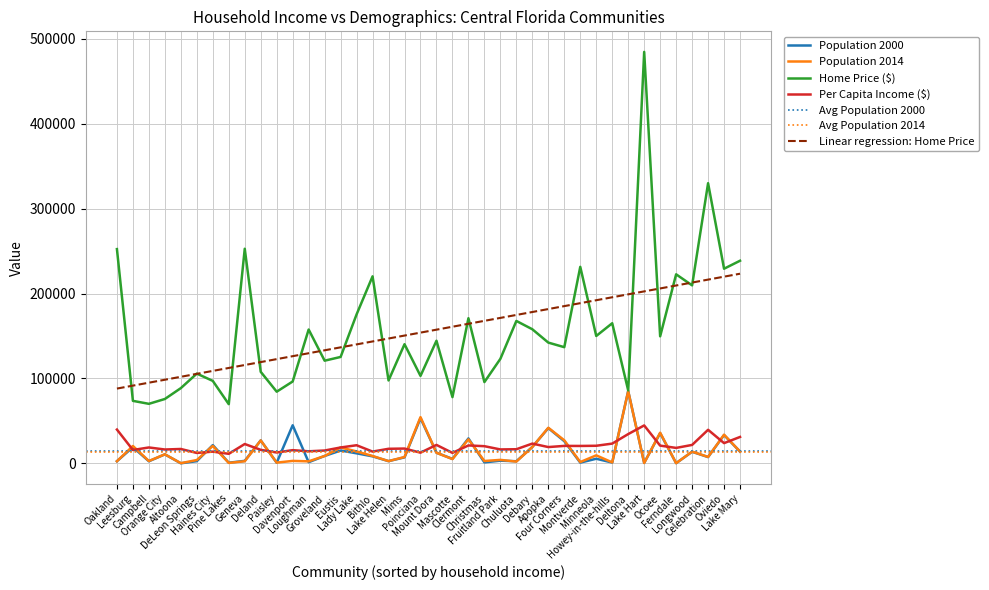

Reading right to left, what are all the values shown in this chart?

pop2000: Poinciana=53193	Pine Lakes=755	Paisley=734	Oviedo=33342	Orange City=10599	Ocoee=35579	Oakland=2538	Mount Dora=12534	Montverde=882	Minneola=5435	Mims=7058	Mascotte=5251	Loughman=1385	Longwood=13657	Leesburg=19086	Lake Mary=13822	Lake Helen=2624	Lake Hart=542	Lady Lake=11828	Howey-in-the-hills=956	Haines City=21490	Groveland=8729	Geneva=2940	Fruitland Park=3186	Four Corners=26116	Ferndale=233	Eustis=15106	Deltona=85182	DeLeon Springs=2614	Deland=27031	Debary=19320	Davenport=44855	Clermont=29358	Chuluota=2483	Christmas=1146	Celebration=7427	Campbell=2479	Bithlo=8268	Apopka=41542	Altoona=88
pop2014: Poinciana=54442	Pine Lakes=514	Paisley=884	Oviedo=33726	Orange City=10653	Ocoee=36072	Oakland=2510	Mount Dora=12445	Montverde=1550	Minneola=9434	Mims=7488	Mascotte=5067	Loughman=2380	Longwood=13796	Leesburg=20463	Lake Mary=13917	Lake Helen=2638	Lake Hart=438	Lady Lake=14043	Howey-in-the-hills=1126	Haines City=20531	Groveland=8678	Geneva=2482	Fruitland Park=4108	Four Corners=27164	Ferndale=225	Eustis=18727	Deltona=84973	DeLeon Springs=3943	Deland=27013	Debary=19246	Davenport=2901	Clermont=28302	Chuluota=2086	Christmas=2774	Celebration=7568	Campbell=2760	Bithlo=8712	Apopka=41908	Altoona=223
h_price: Poinciana=103000	Pine Lakes=69700	Paisley=84400	Oviedo=229200	Orange City=75800	Ocoee=149600	Oakland=252300	Mount Dora=144400	Montverde=231400	Minneola=150000	Mims=140300	Mascotte=78000	Loughman=157600	Longwood=209600	Leesburg=73600	Lake Mary=238600	Lake Helen=97600	Lake Hart=484500	Lady Lake=175400	Howey-in-the-hills=165000	Haines City=97100	Groveland=120900	Geneva=252700	Fruitland Park=123100	Four Corners=136800	Ferndale=222600	Eustis=125300	Deltona=85900	DeLeon Springs=105700	Deland=107800	Debary=157900	Davenport=96400	Clermont=170900	Chuluota=167700	Christmas=95700	Celebration=329900	Campbell=70100	Bithlo=220200	Apopka=142200	Altoona=88600
pc_inc: Poinciana=12590	Pine Lakes=11232	Paisley=12798	Oviedo=23831	Orange City=16318	Ocoee=20896	Oakland=39802	Mount Dora=21724	Montverde=20504	Minneola=20721	Mims=17433	Mascotte=12346	Loughman=14205	Longwood=21714	Leesburg=15762	Lake Mary=31094	Lake Helen=17158	Lake Hart=44665	Lady Lake=21337	Howey-in-the-hills=23273	Haines City=13818	Groveland=15132	Geneva=22776	Fruitland Park=16400	Four Corners=20565	Ferndale=18206	Eustis=18706	Deltona=34478	DeLeon Springs=12280	Deland=15936	Debary=23283	Davenport=15544	Clermont=21099	Chuluota=16641	Christmas=20228	Celebration=39521	Campbell=18721	Bithlo=13867	Apopka=19189	Altoona=16939